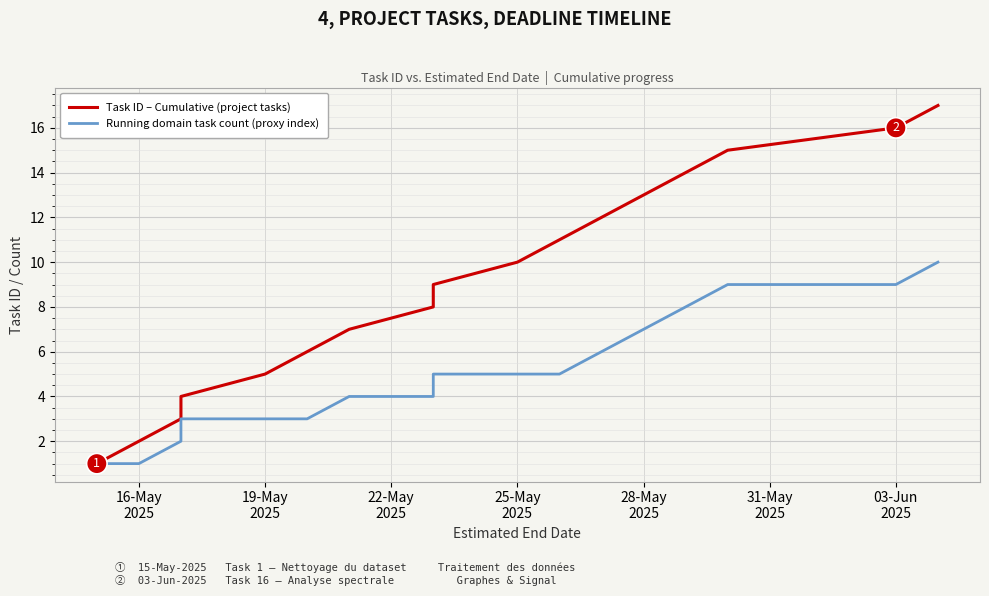

True or false: Task ID – Cumulative (project tasks) and Running domain task count (proxy index) cross at least once.

False